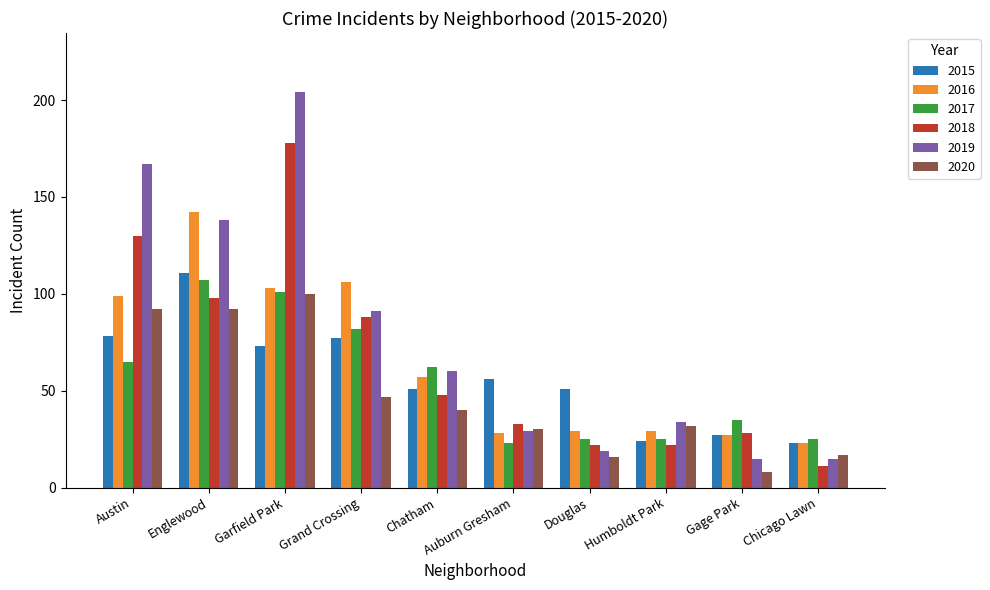

At how many categories does at least one series exceed 130?

3